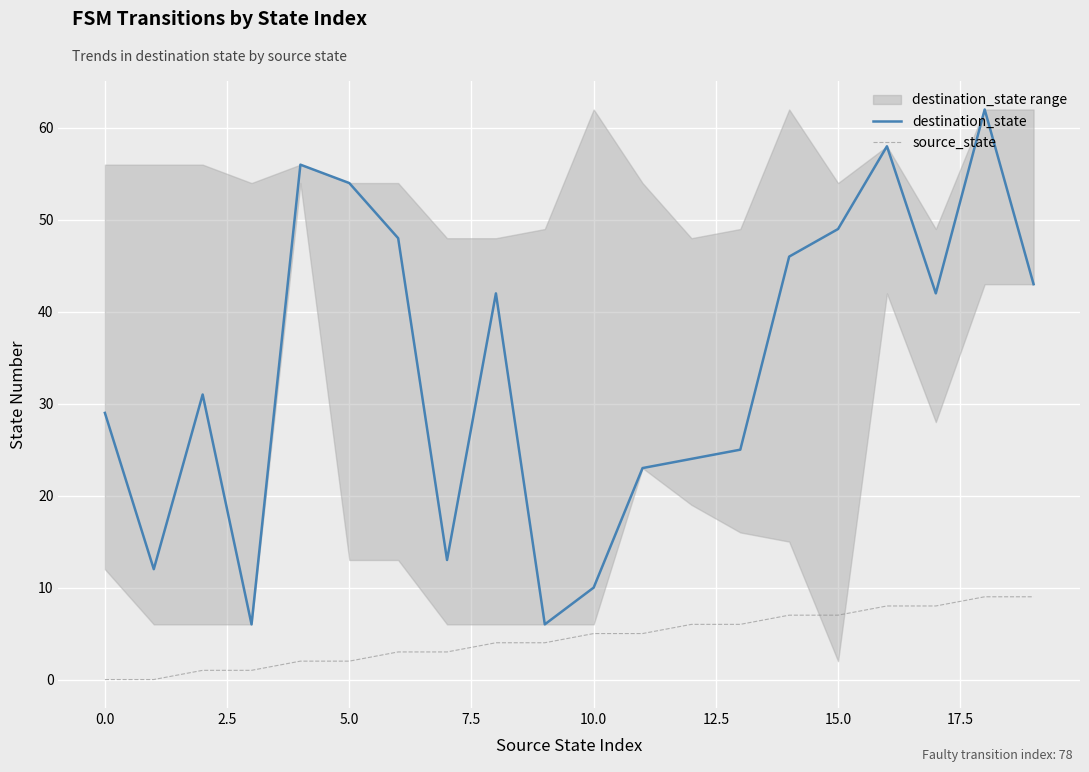

How many lines are shown in the chart?

2